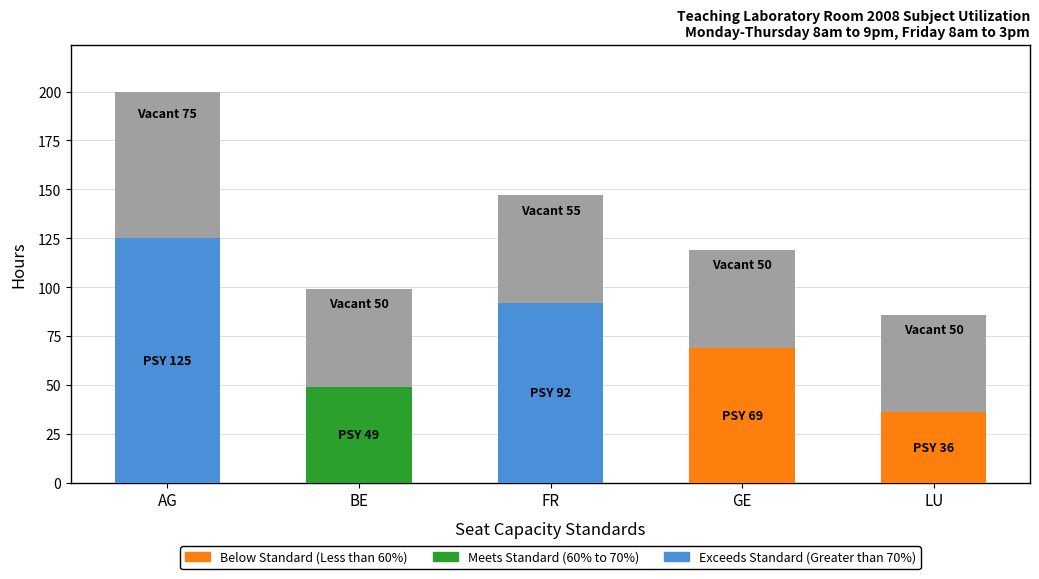

The value of Below Standard (Less than 60%) at GE is 69.0. True or false?

True